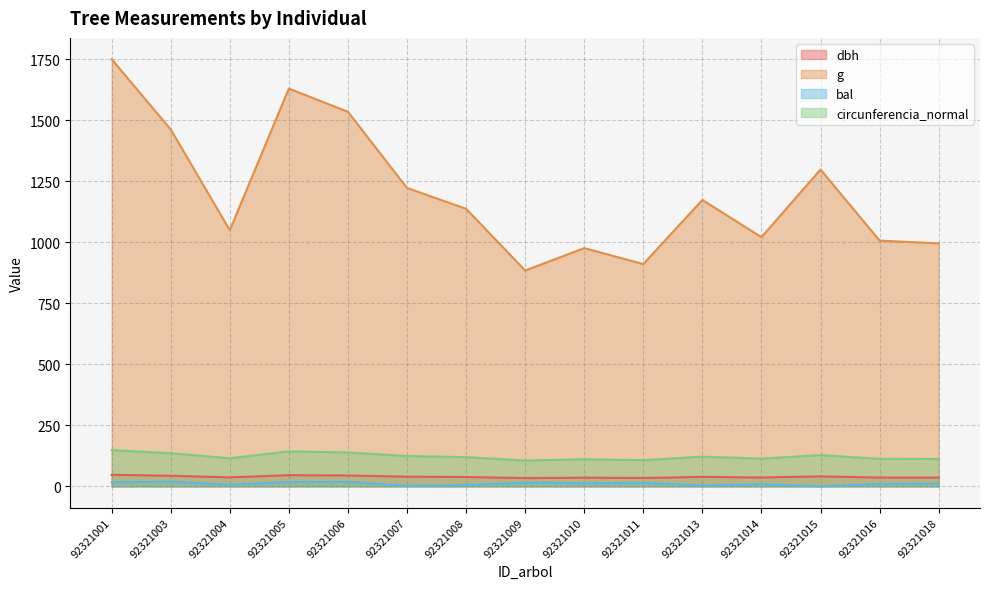

How many interior local valleys does the bal series have?

5